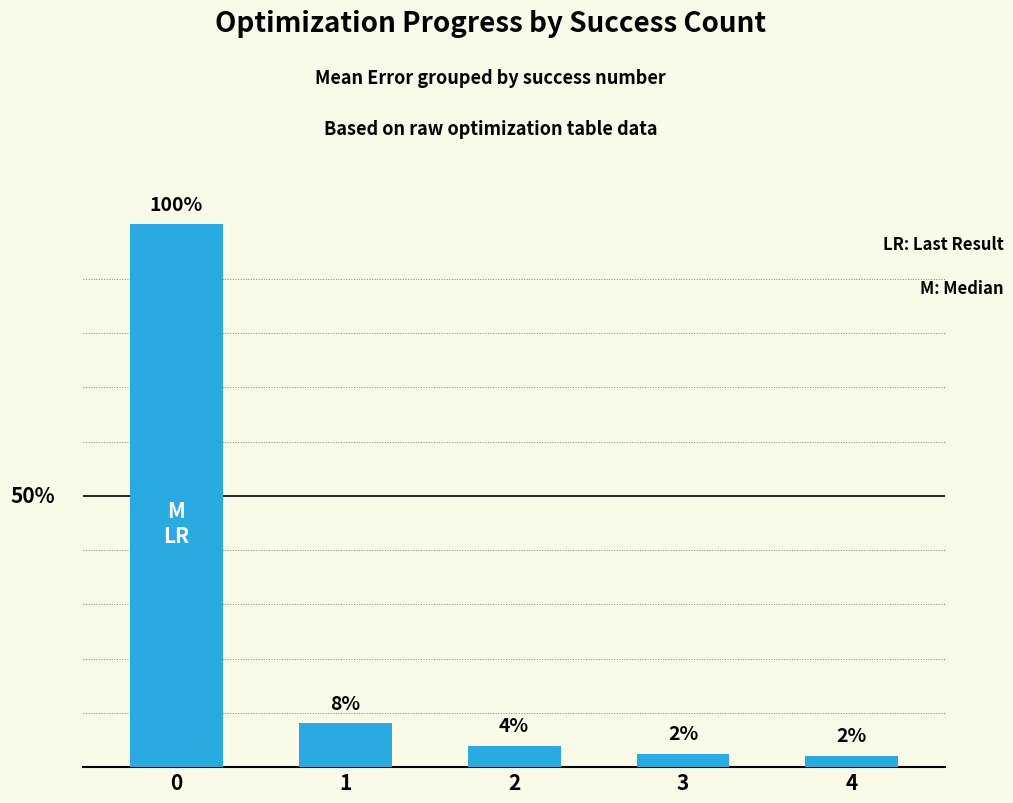

Where is the data nearest to the value 1?

1